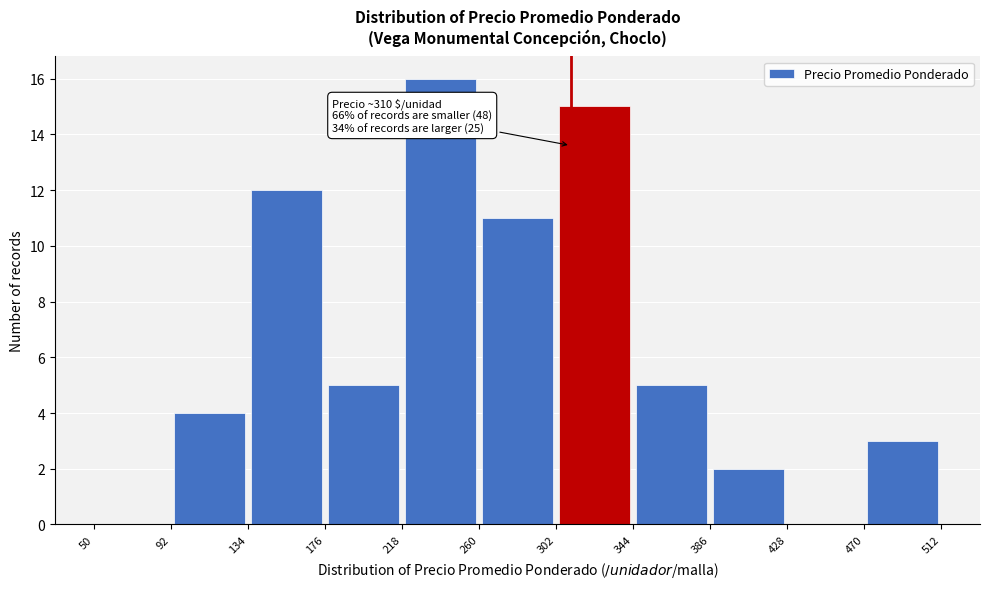

Which range on the x-axis has the tallest bar?

218 to 260